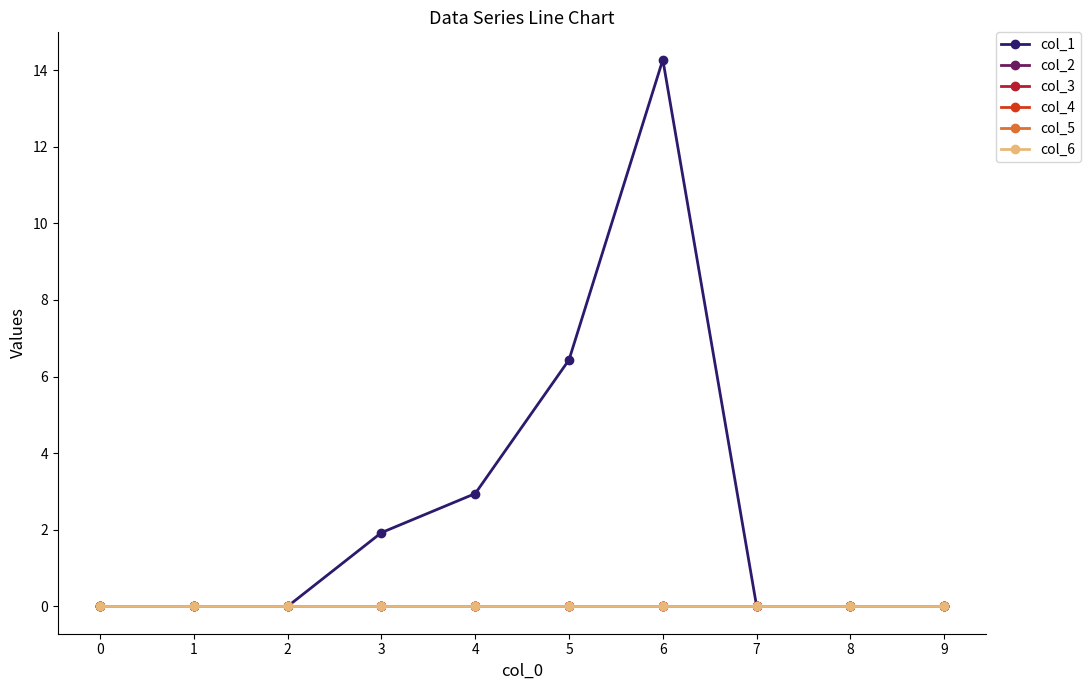

Reading left to right, what are all the values shown in this chart?

col_1: 0=0.0	1=0.0	2=0.0	3=1.9	4=2.9	5=6.4	6=14.3	7=0.0	8=0.0	9=0.0
col_2: 0=0.0	1=0.0	2=0.0	3=0.0	4=0.0	5=0.0	6=0.0	7=0.0	8=0.0	9=0.0
col_3: 0=0.0	1=0.0	2=0.0	3=0.0	4=0.0	5=0.0	6=0.0	7=0.0	8=0.0	9=0.0
col_4: 0=0.0	1=0.0	2=0.0	3=0.0	4=0.0	5=0.0	6=0.0	7=0.0	8=0.0	9=0.0
col_5: 0=0.0	1=0.0	2=0.0	3=0.0	4=0.0	5=0.0	6=0.0	7=0.0	8=0.0	9=0.0
col_6: 0=0.0	1=0.0	2=0.0	3=0.0	4=0.0	5=0.0	6=0.0	7=0.0	8=0.0	9=0.0